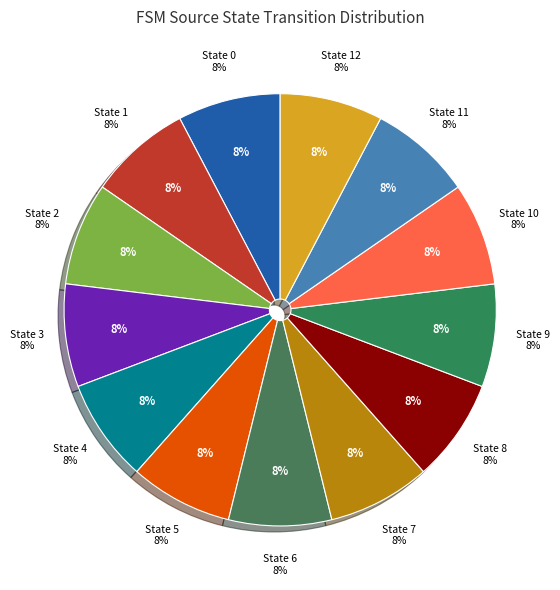

Is it true that 0 is 20% of the pie?

False